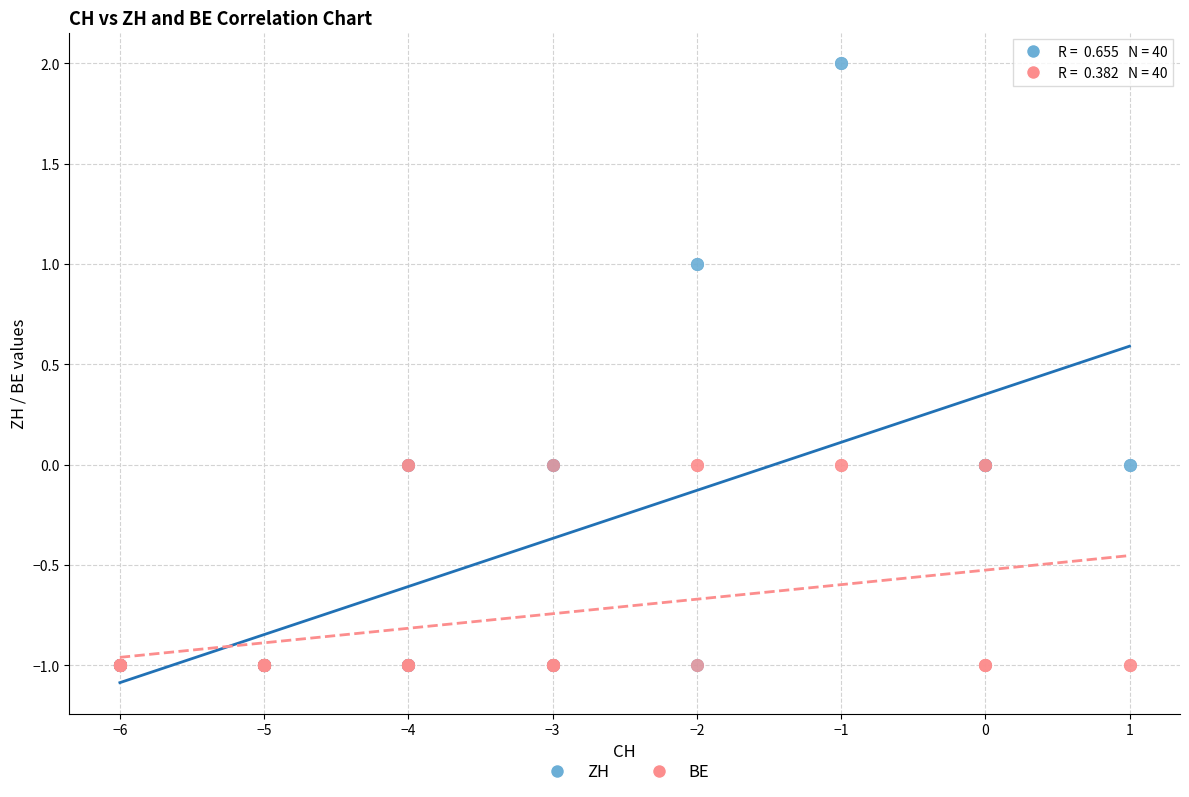

What are all the series names shown in the legend?

ZH, BE